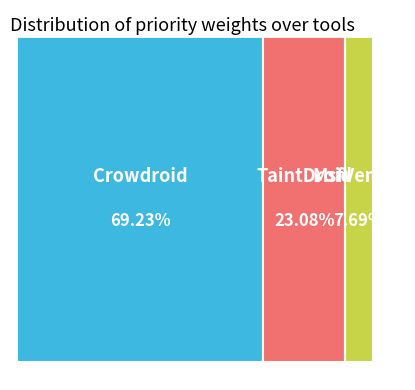

The MsfVenom slice represents 14% of the pie. True or false?

False